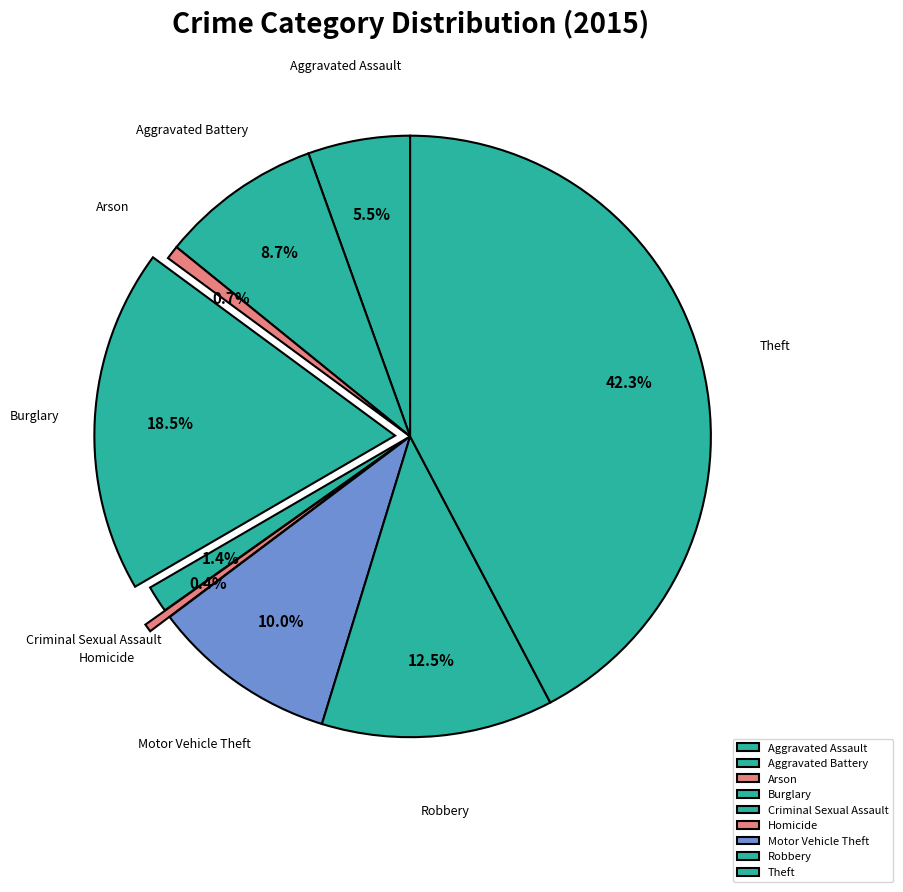

Is there a majority slice in this chart?

No